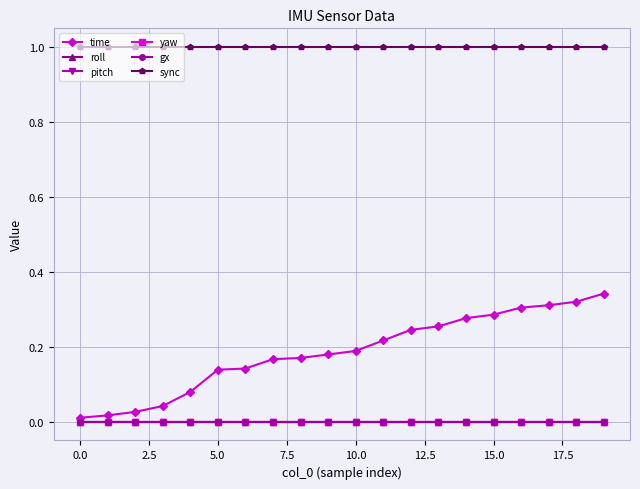

What is the average value of the time series?

0.2